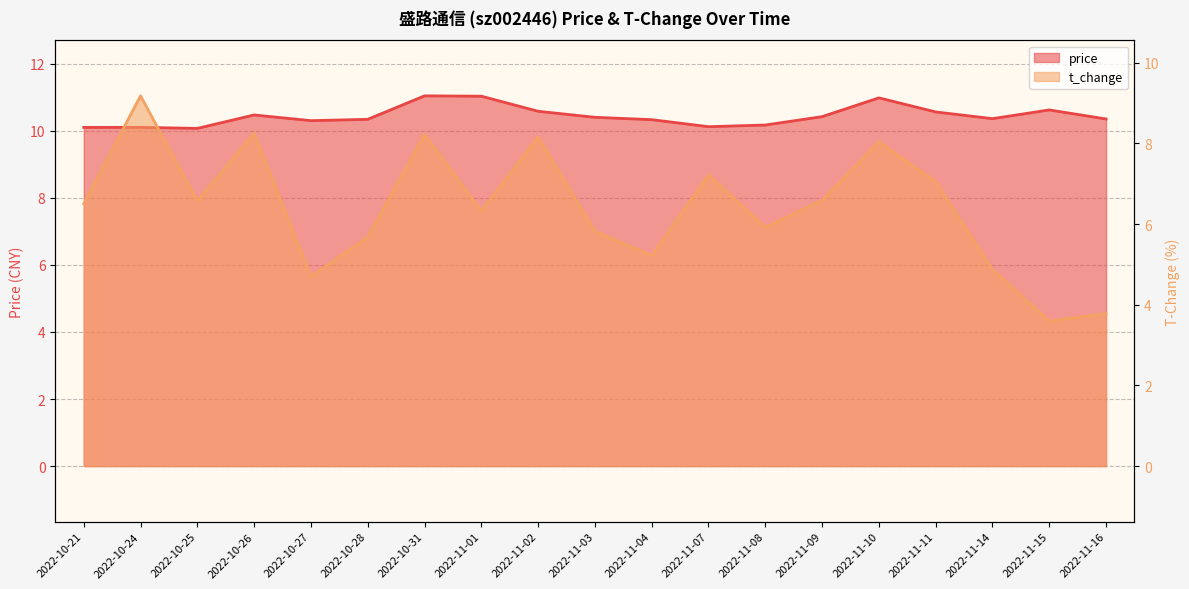

What are all the series names shown in the legend?

price, t_change